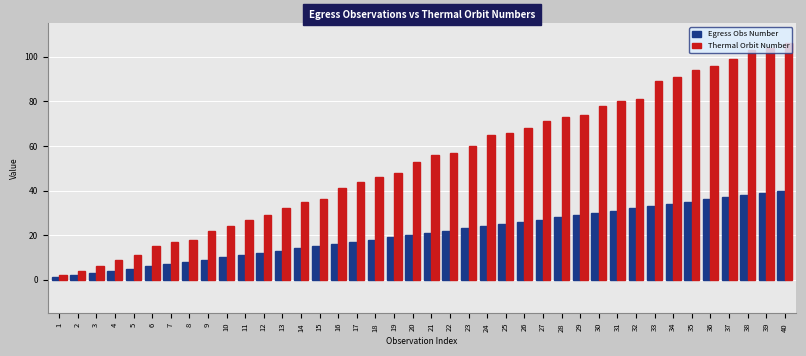

Reading left to right, extract all data points from this chart.

Egress Obs Number: 1	2	3	4	5	6	7	8	9	10	11	12	13	14	15	16	17	18	19	20	21	22	23	24	25	26	27	28	29	30	31	32	33	34	35	36	37	38	39	40
Thermal Orbit Number: 2	4	6	9	11	15	17	18	22	24	27	29	32	35	36	41	44	46	48	53	56	57	60	65	66	68	71	73	74	78	80	81	89	91	94	96	99	103	104	106